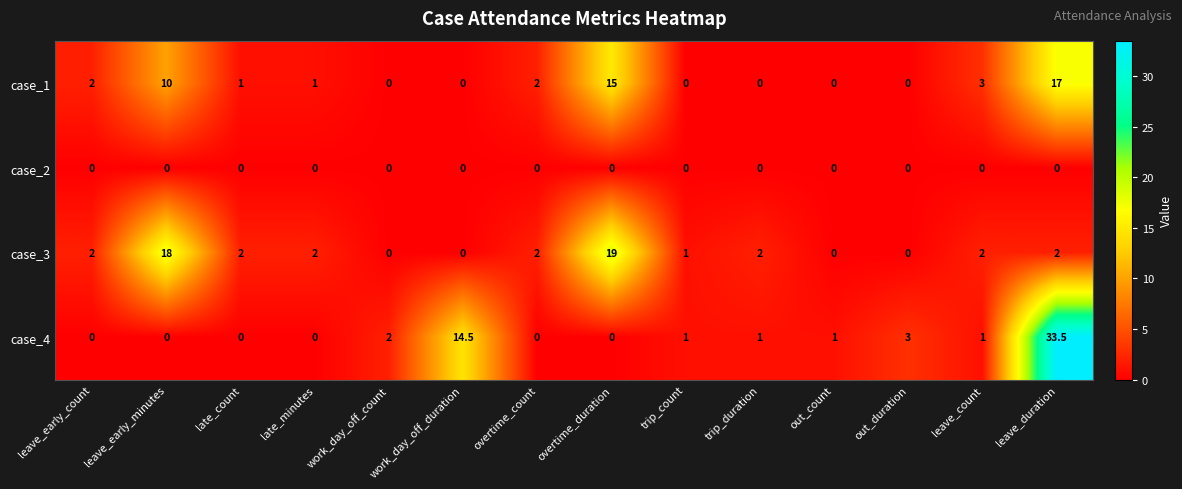

List the series in order of their peak value, highest first.

case_4, case_3, case_1, case_2